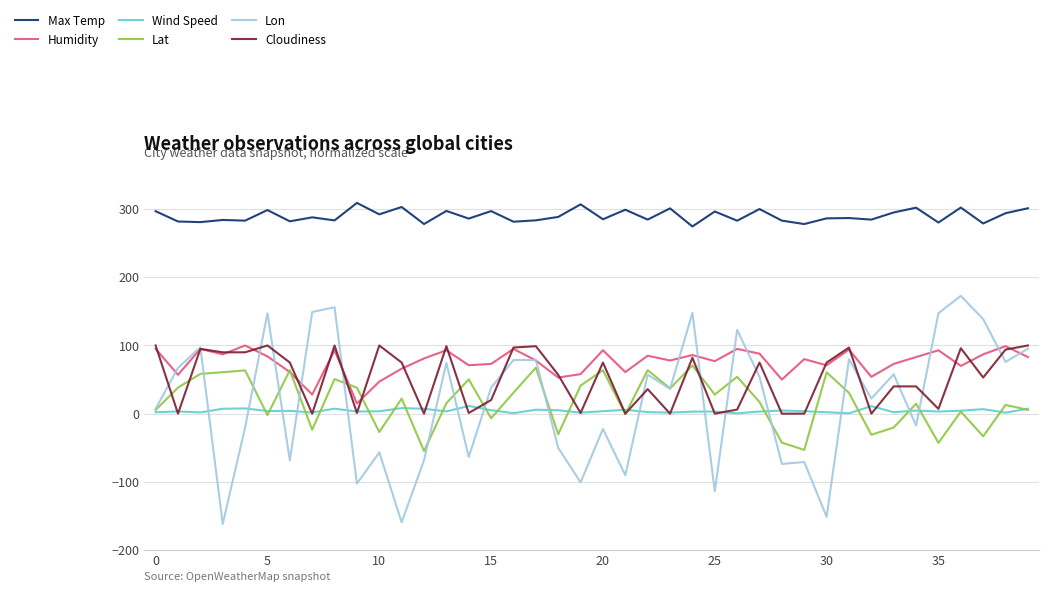

True or false: Cloudiness and Max Temp cross at least once.

False